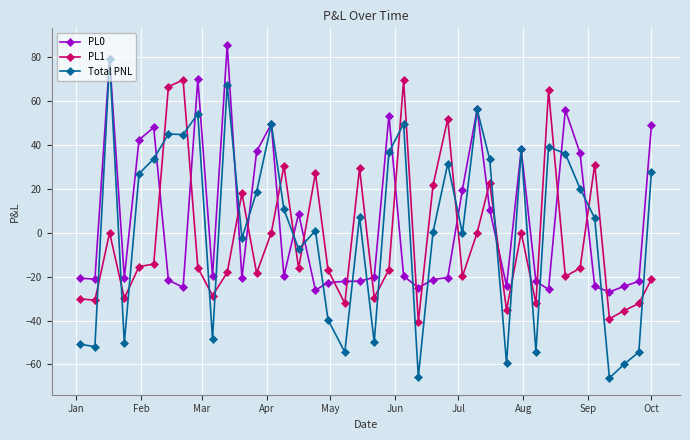

What is the value of the PL0 point at the 21st from the left?

-20.3